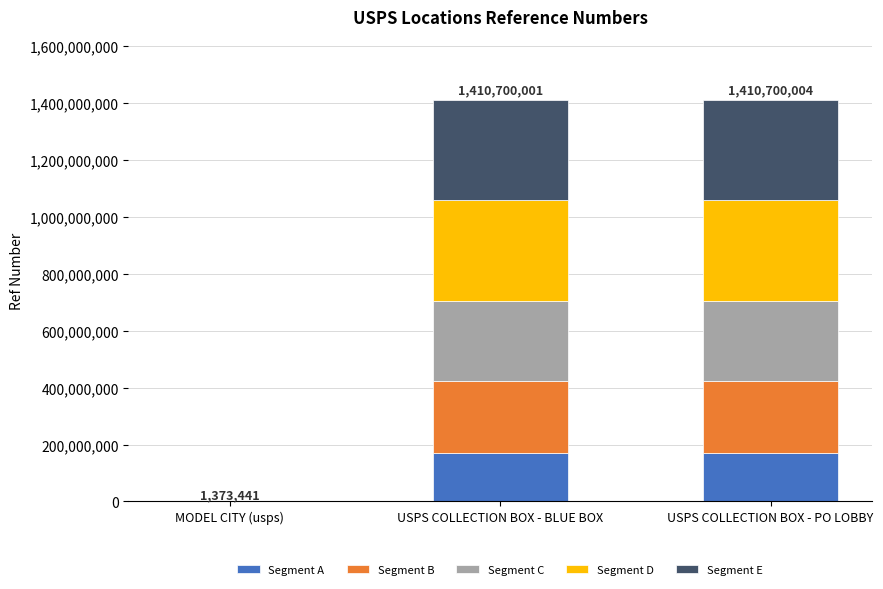

Are the bars horizontal?

No